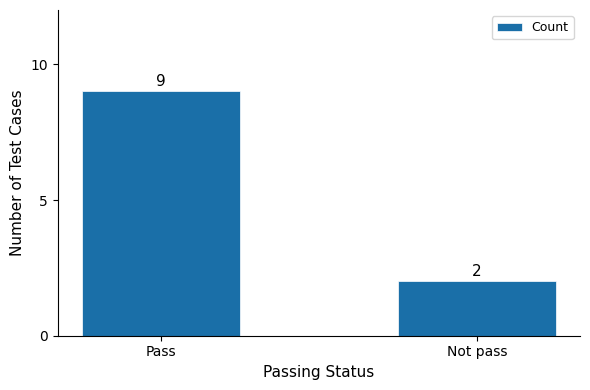

What is the sum of the values at Not pass and Pass?

11